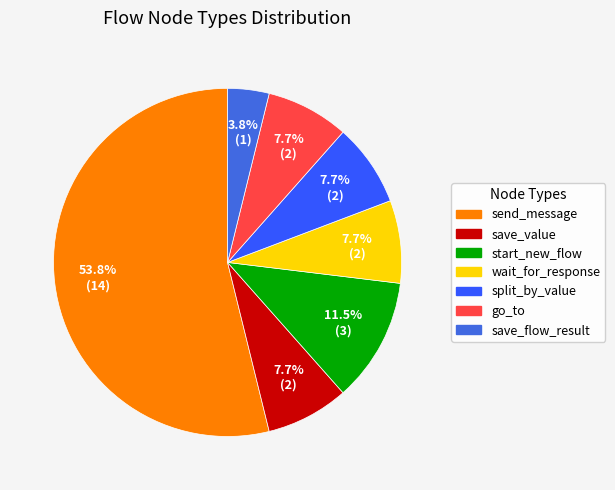

Which has a higher value, go_to or save_flow_result?

go_to